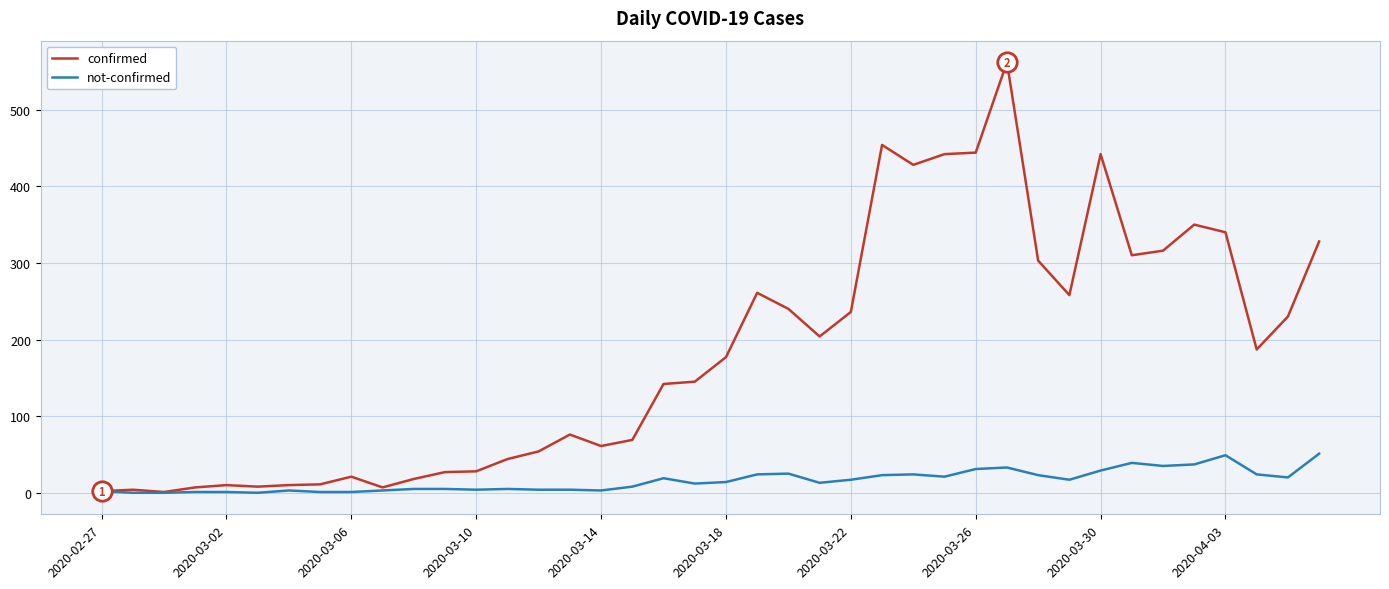

Which series has the largest total across all categories?

confirmed